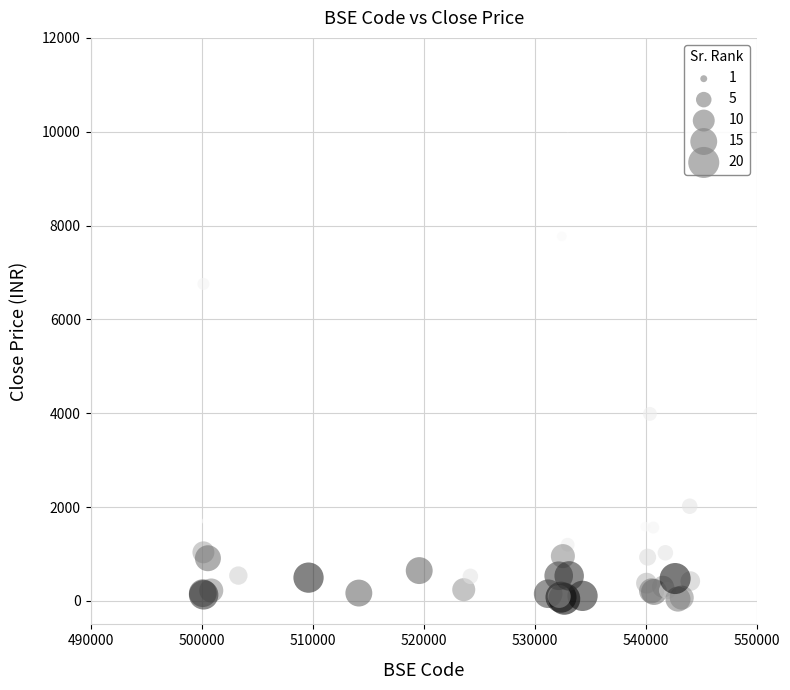

What Y value in the scatter plot is closest to 5051?

3986.7